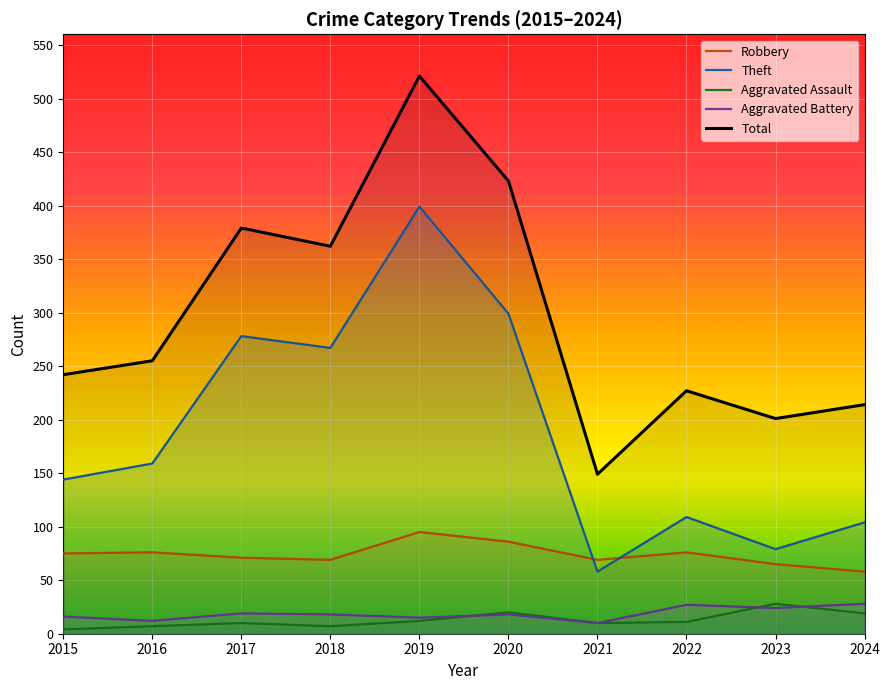

What is the value of the Aggravated Battery point at the 2nd from the left?

12